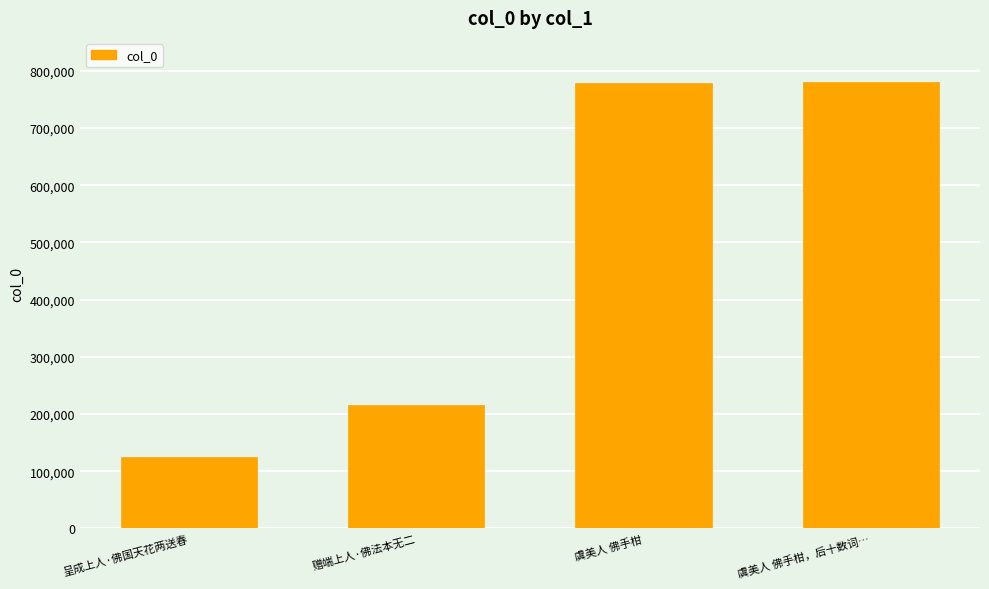

What is the difference between the maximum and minimum values?

654668